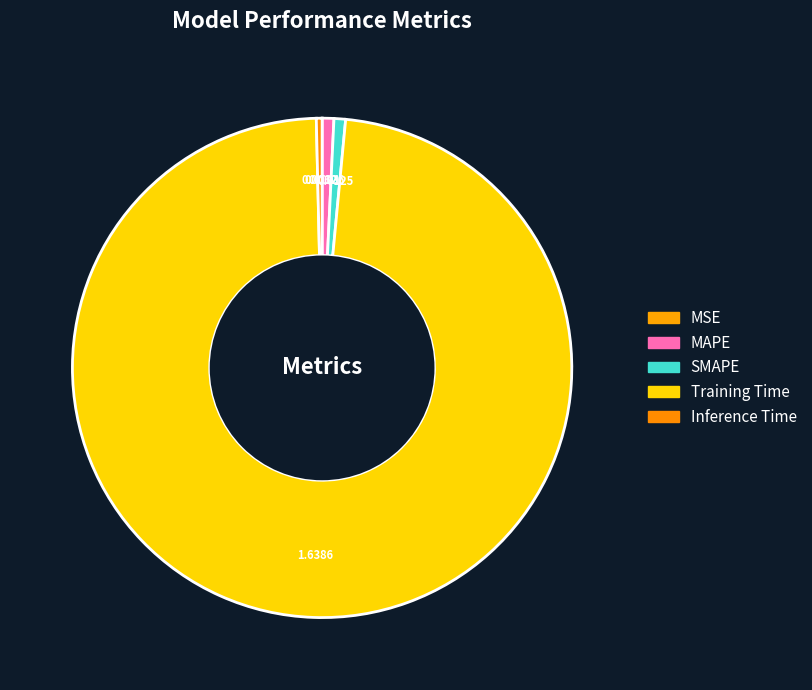

Which category accounts for the majority?

Training Time